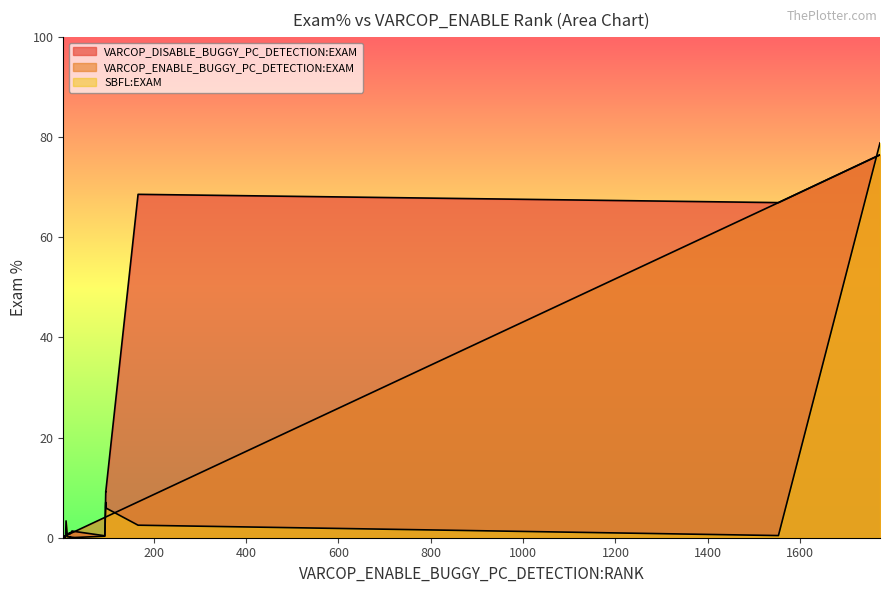

What is the difference between the maximum and minimum values in the VARCOP_ENABLE_BUGGY_PC_DETECTION:EXAM series?

76.3